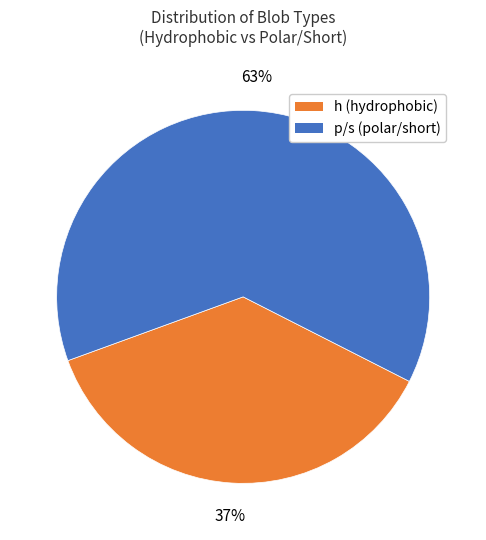

To the nearest percent, what is the average slice percentage?

50%